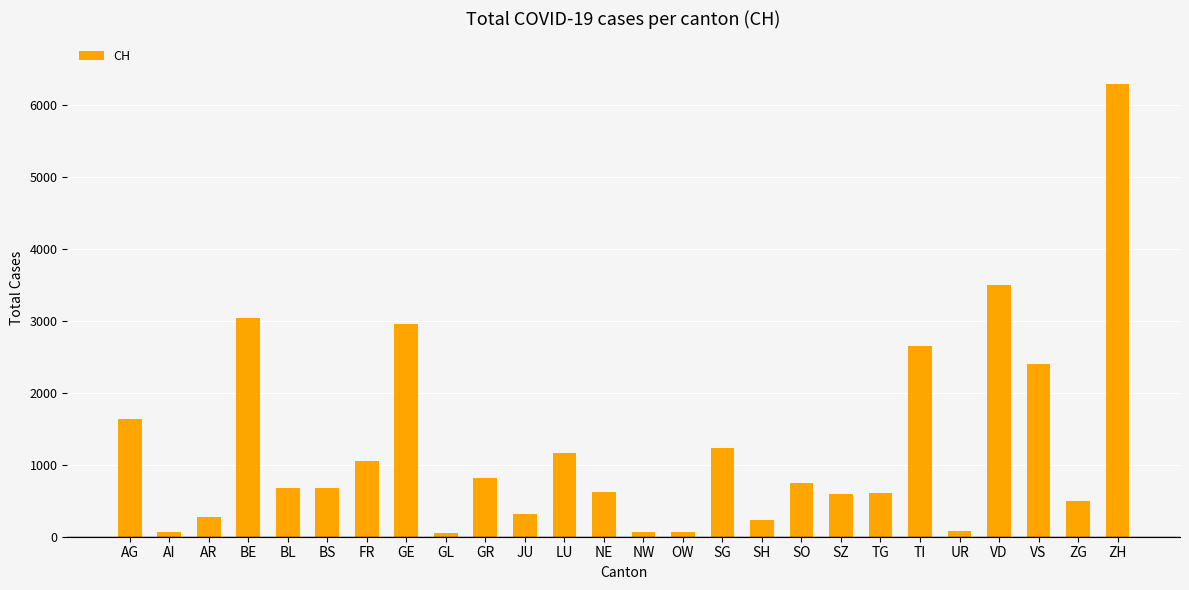

What is the sum of the values at ZG and SH?

727